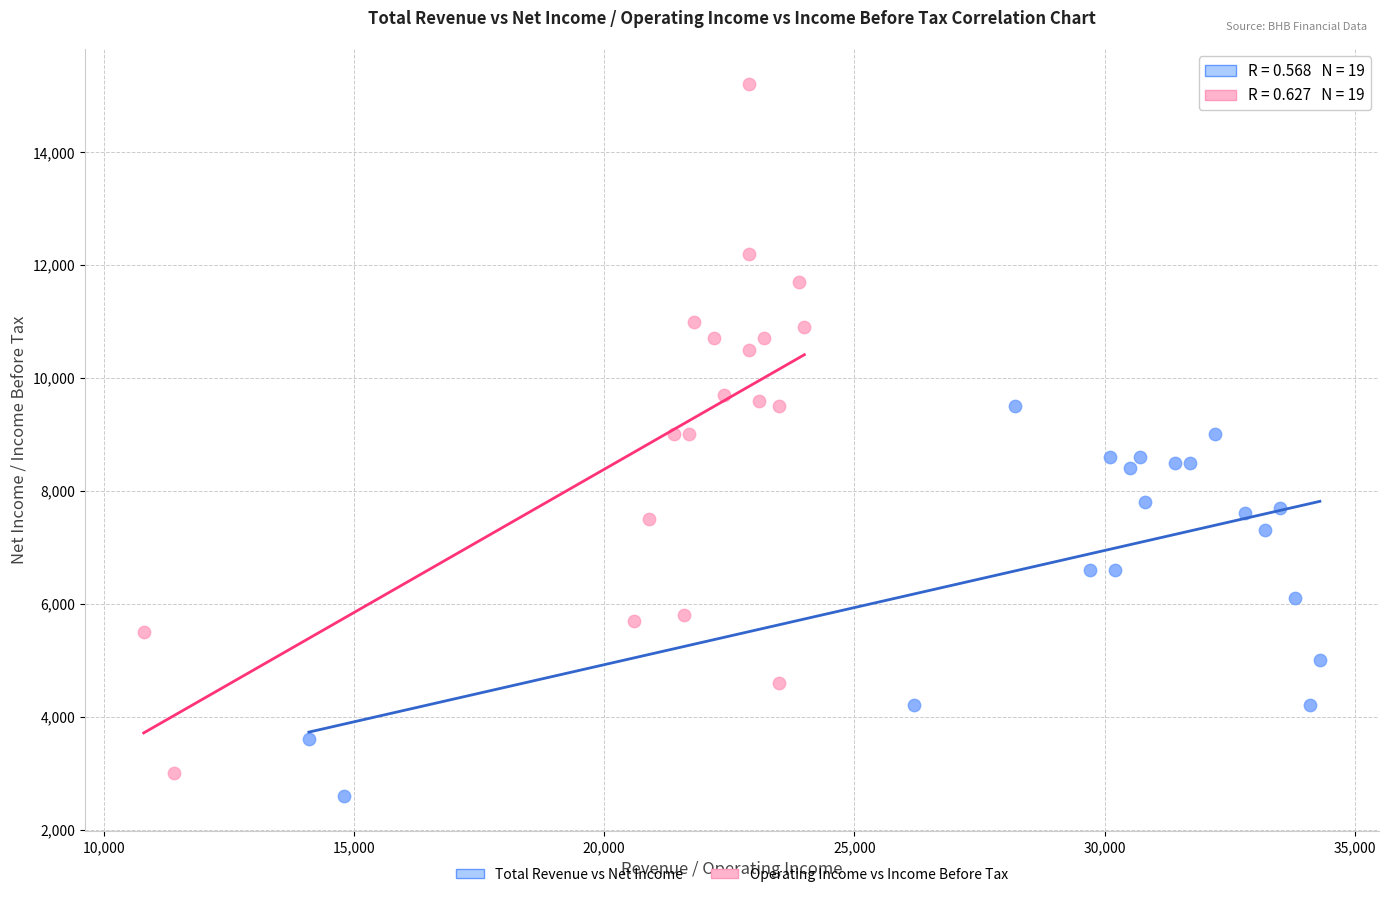

Which series contains the highest Y value?

Operating Income vs Income Before Tax